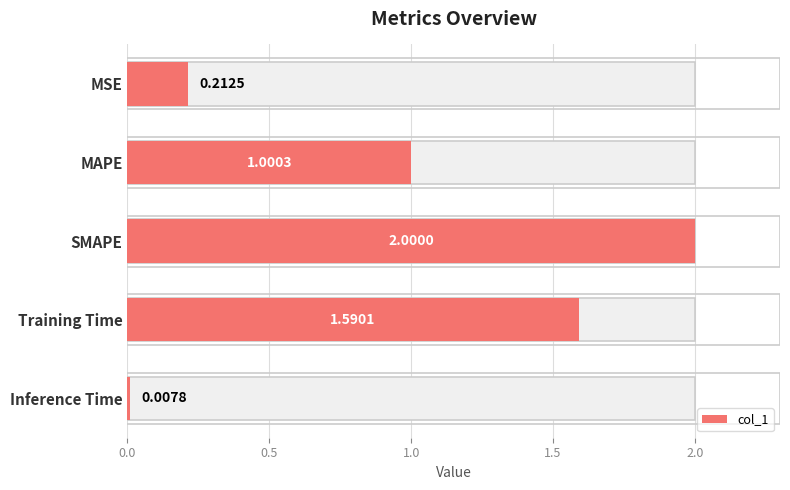

Does the chart contain any negative values?

No